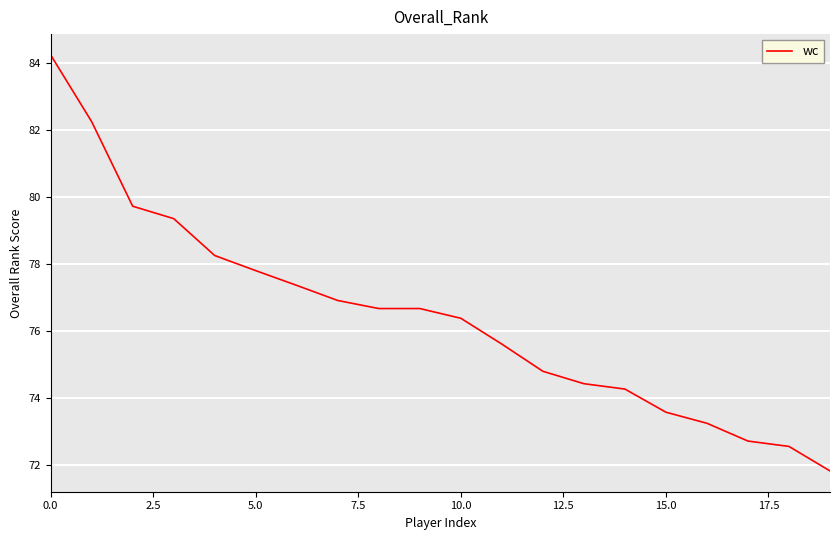

What is the greatest value displayed?

84.2